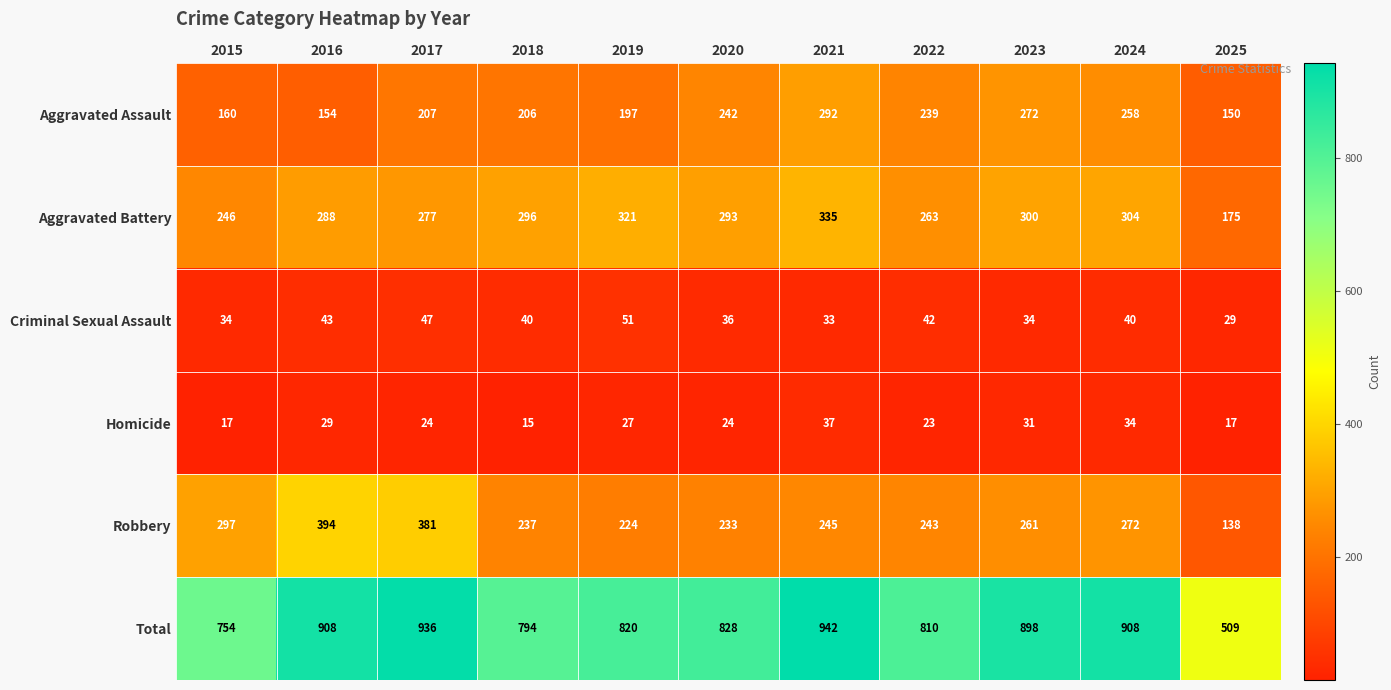

What is the total value across all series at 2025?

1018